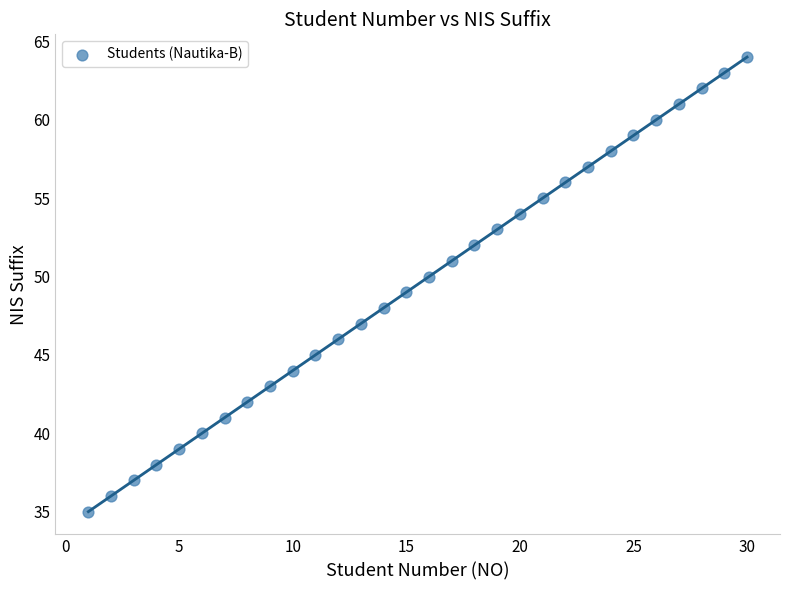

What is the range of X values (max minus min)?

29